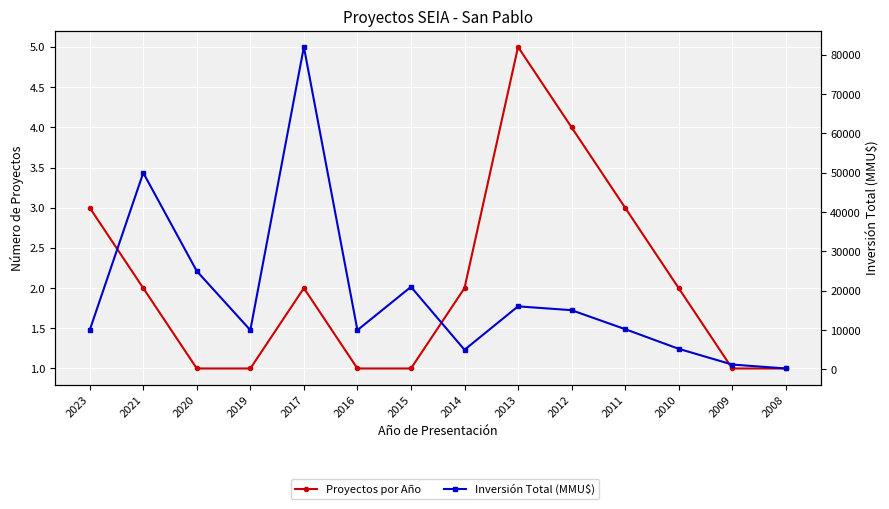

Reading left to right, extract all data points from this chart.

Proyectos por Año: 2023=3	2021=2	2020=1	2019=1	2017=2	2016=1	2015=1	2014=2	2013=5	2012=4	2011=3	2010=2	2009=1	2008=1
Inversión Total (MMU$): 2023=10000	2021=50000	2020=25000	2019=10000	2017=82000	2016=10000	2015=21000	2014=5000	2013=16050	2012=15072	2011=10250	2010=5250	2009=1250	2008=250